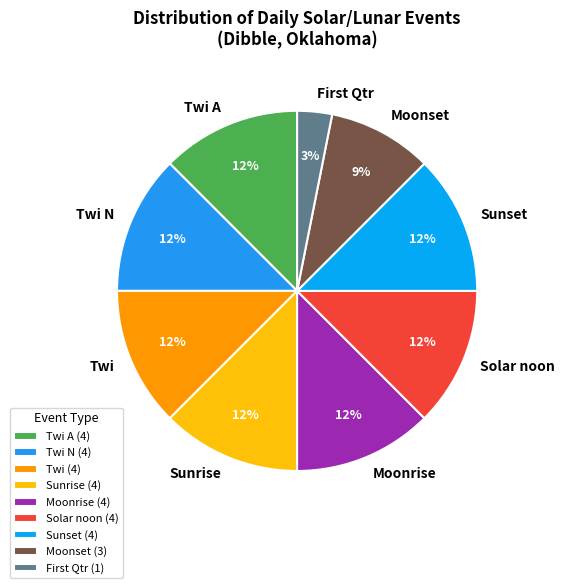

How many segments does this pie chart have?

9